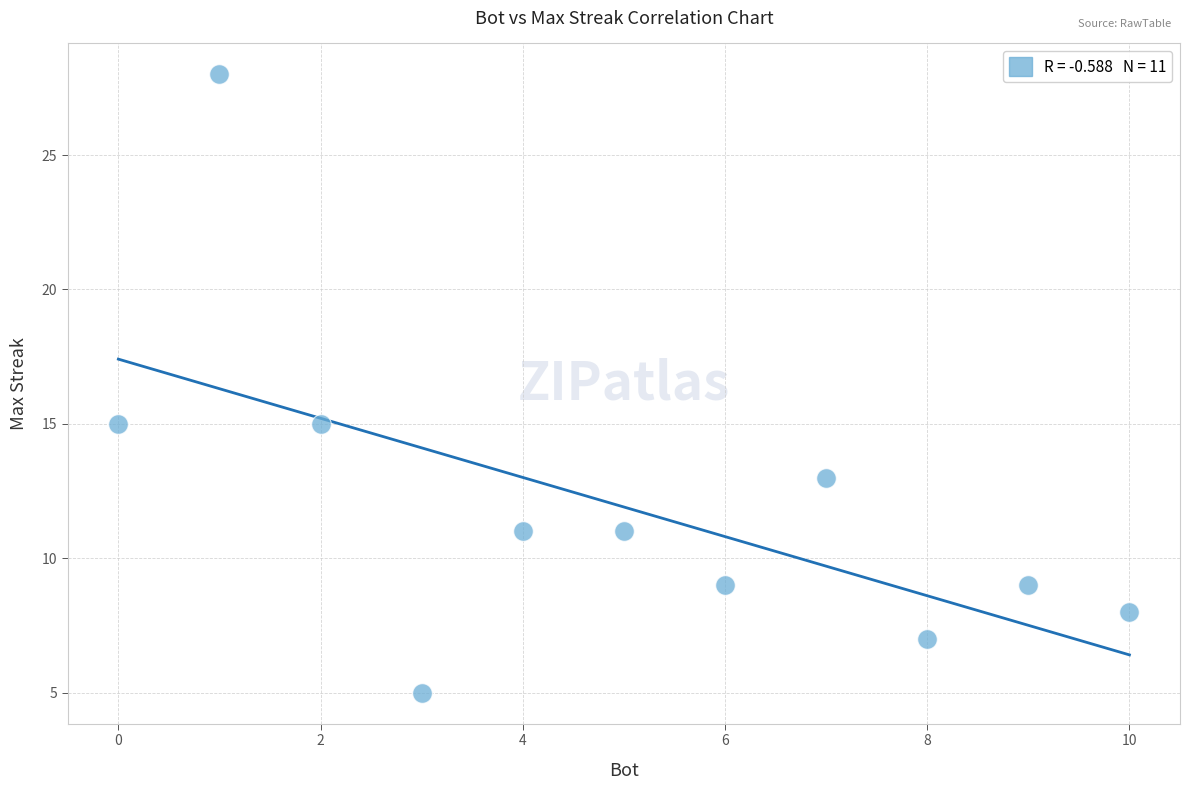

What is the range of X values (max minus min)?

10